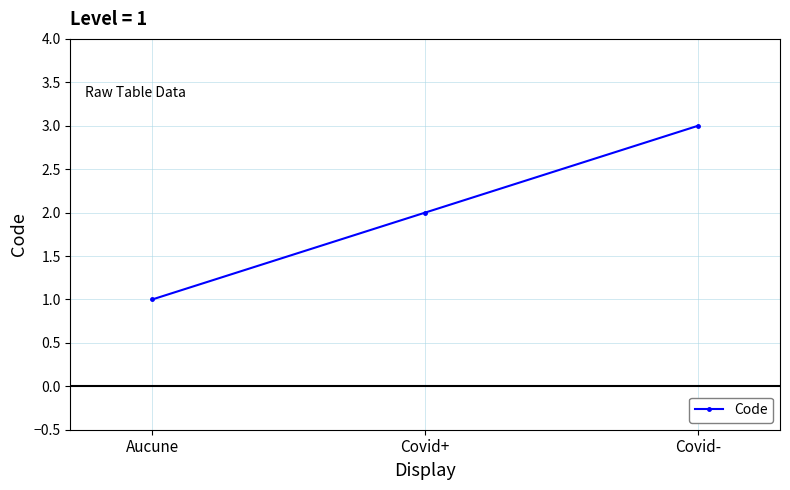

Does the chart have visible grid lines?

Yes